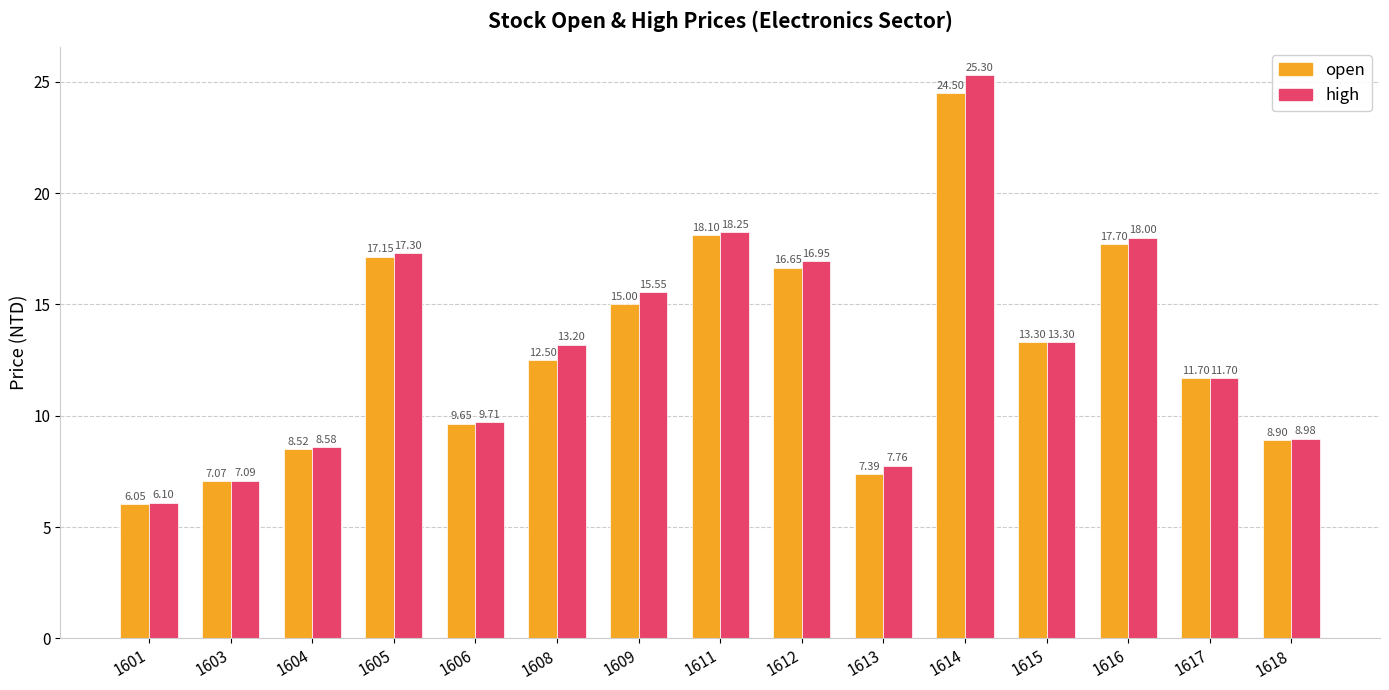

List the series in order of their overall mean, lowest first.

open, high